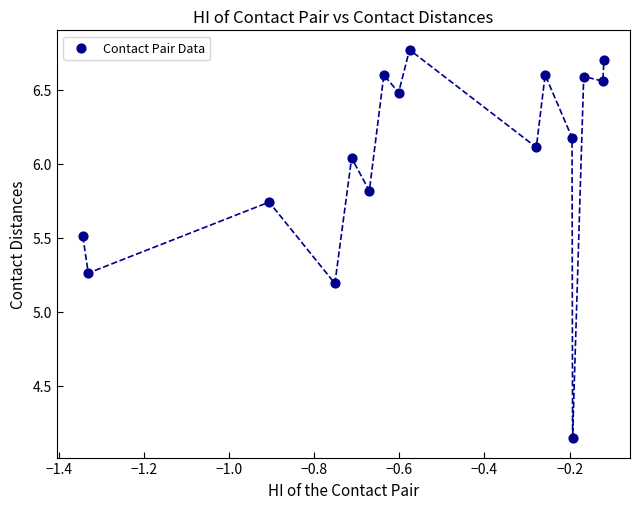

What is the range of X values (max minus min)?

1.2